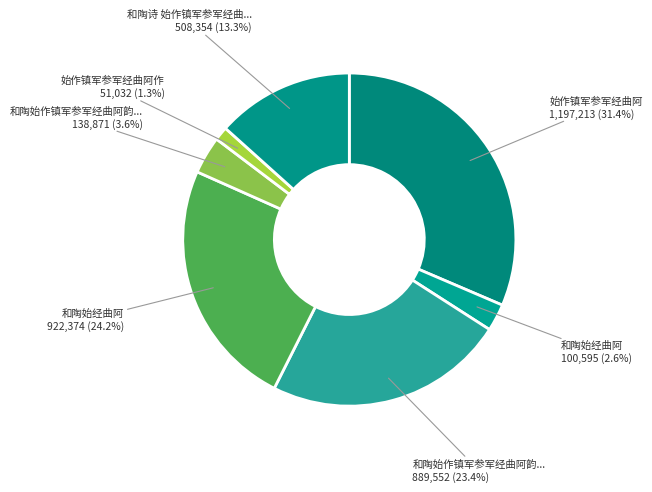

Count the number of slices in the pie.

7